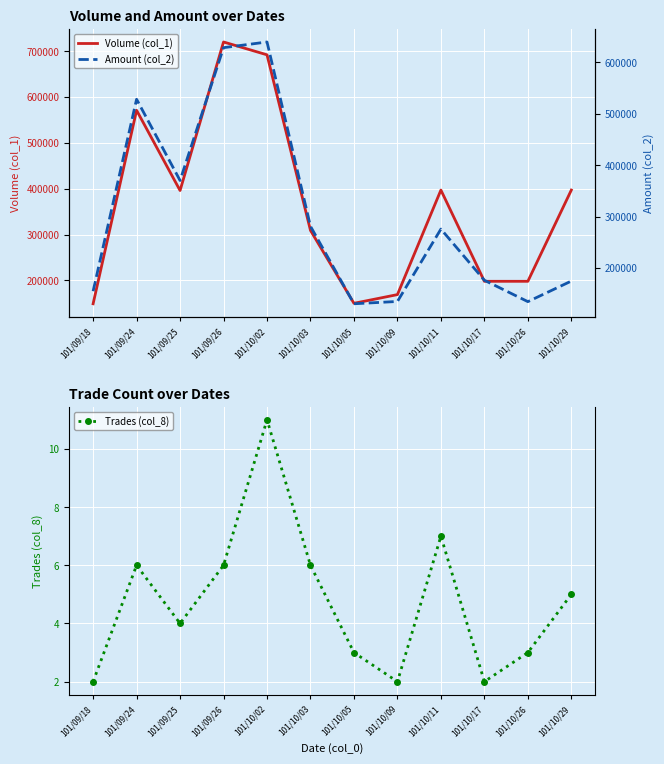

What position from the left is 101/09/25?

3